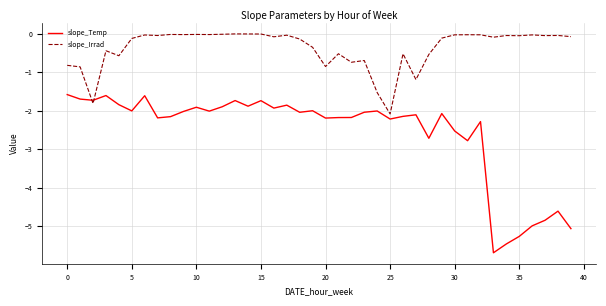

What is the minimum value shown in the chart?

-5.7